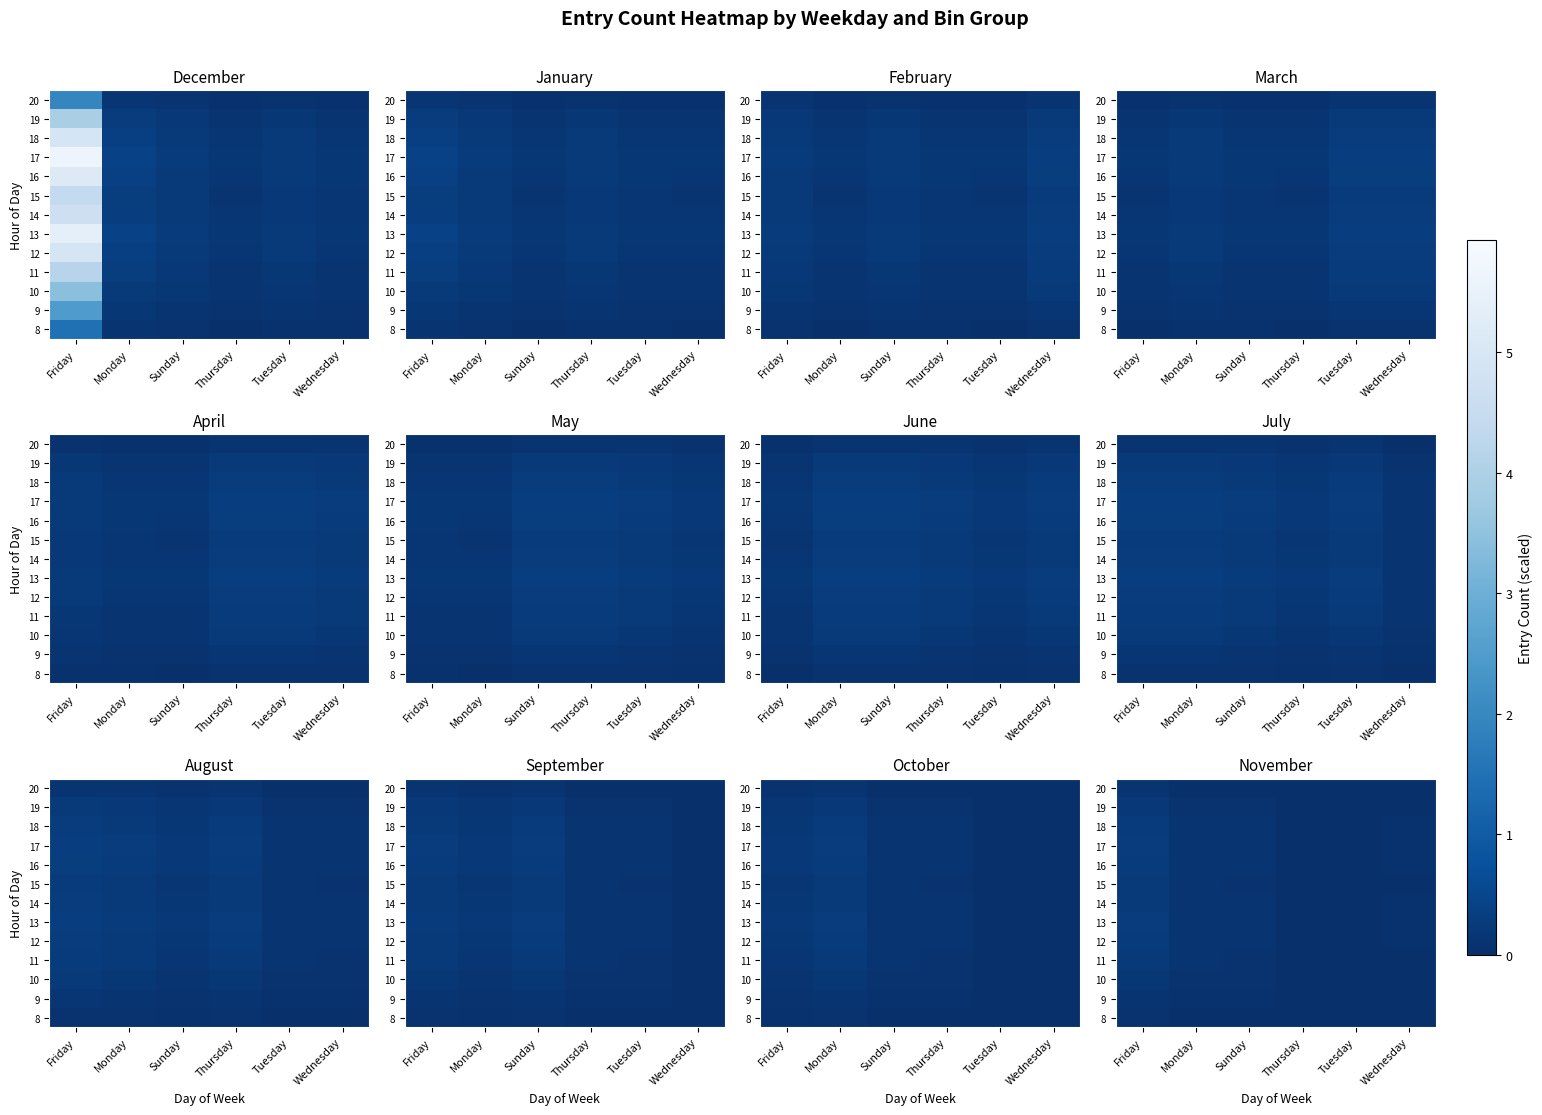

What is the difference between the highest and lowest values at Sunday?

0.1